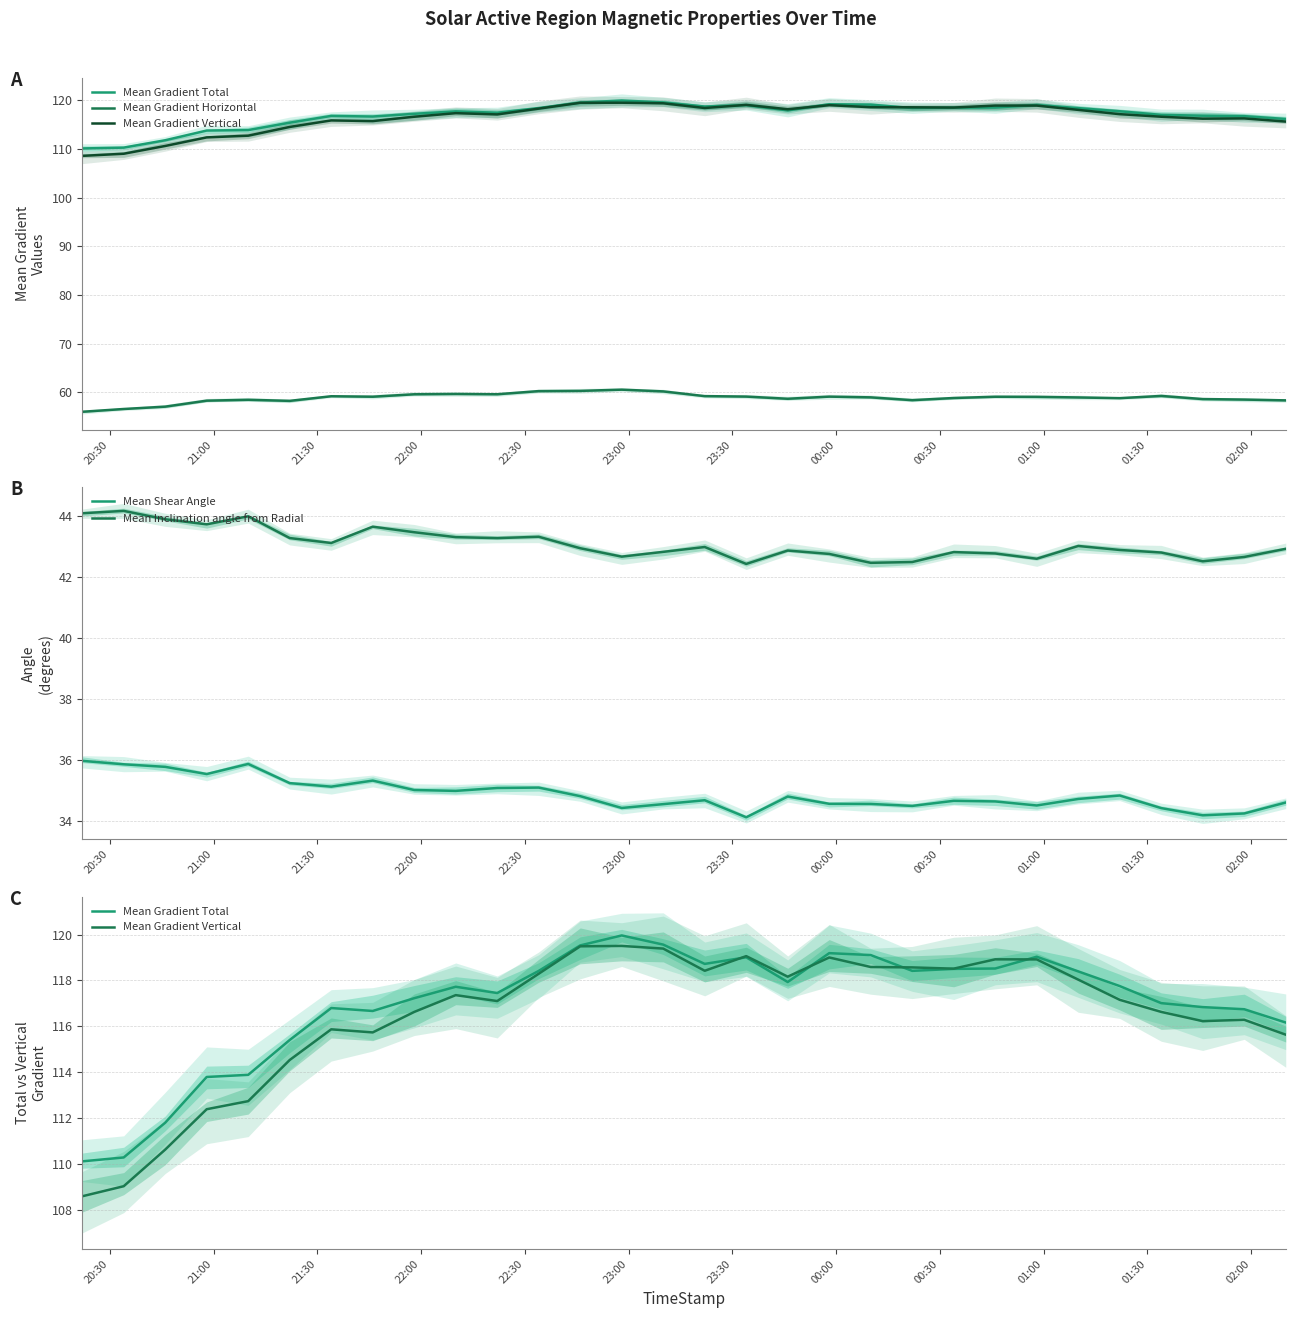

What position from the right is 13?

17